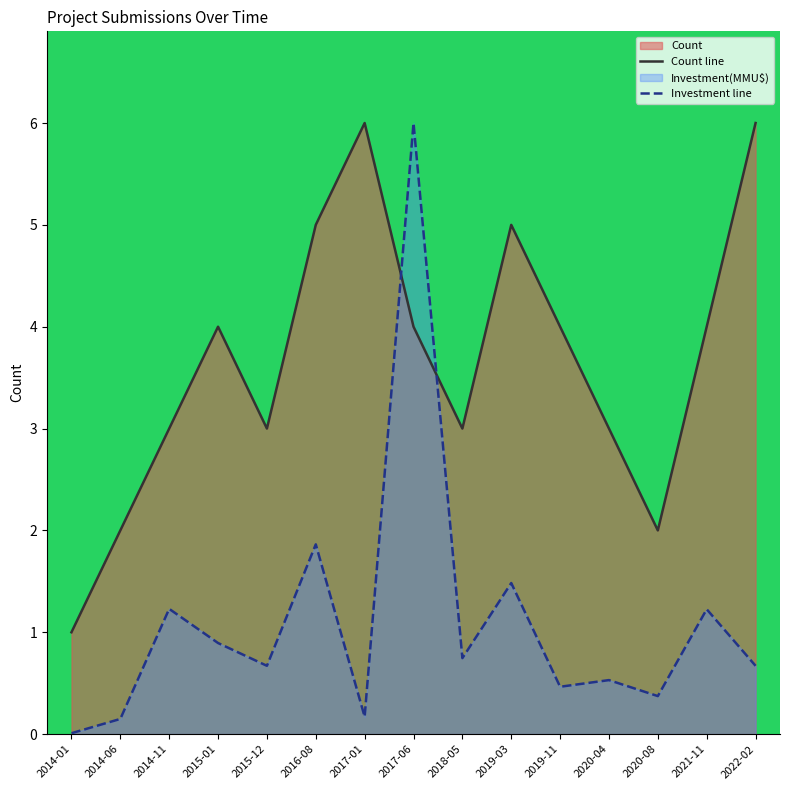

True or false: Count line and Investment line cross at least once.

True